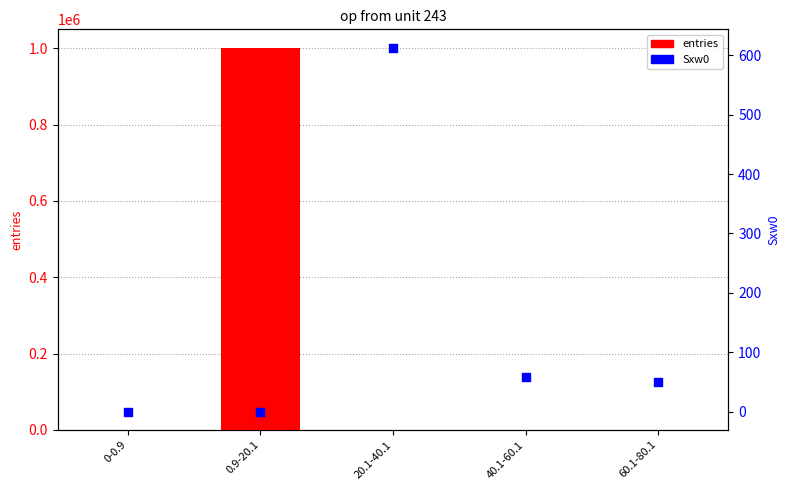

Which series contains the highest Y value?

entries